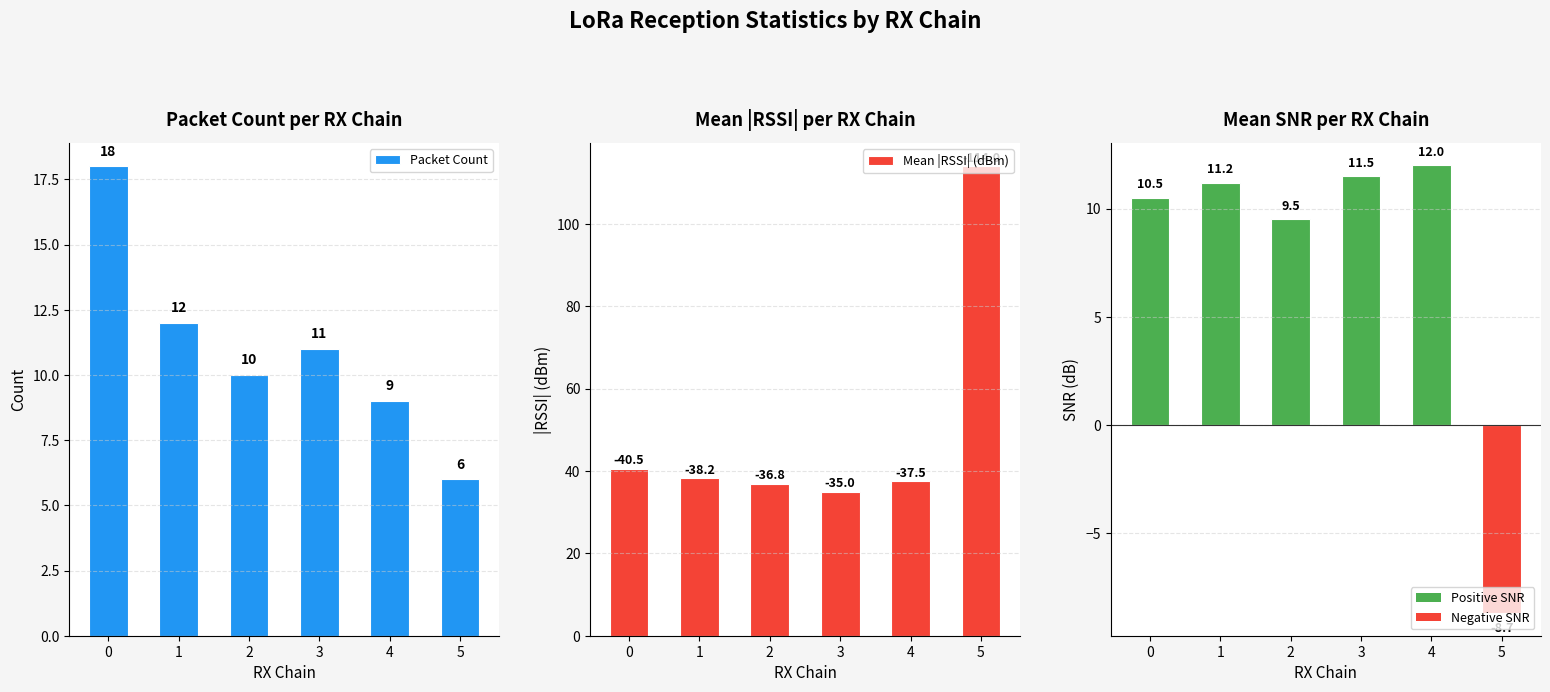

What value does the Packet Count series have at 5?

6.0